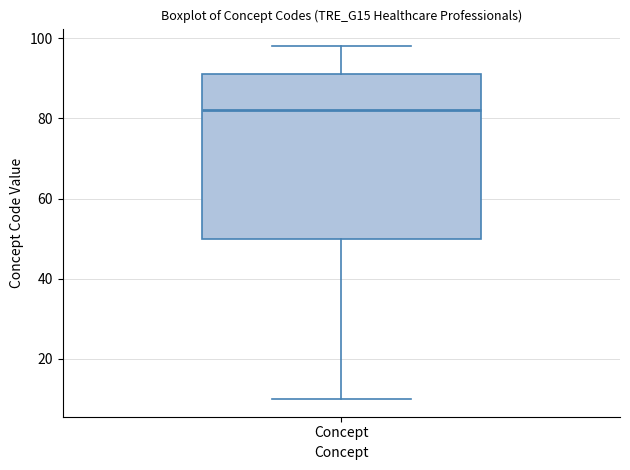

Transcribe this box plot: give where the median line is, the range the box spans, and where the two whiskers end, as read against the y-axis. The values are not printed on the chart, so give them approximately, as read against the axis.

median 82, box 50 to 92, whiskers 10 to 98